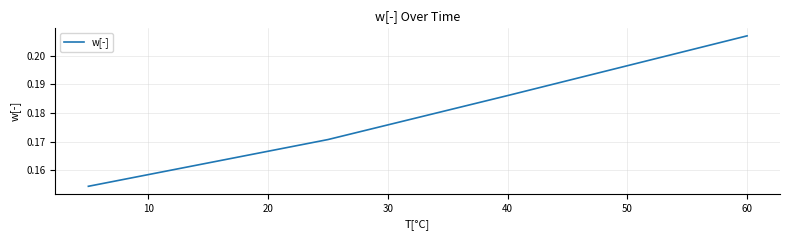

Is this an area chart (filled region under the line)?

No